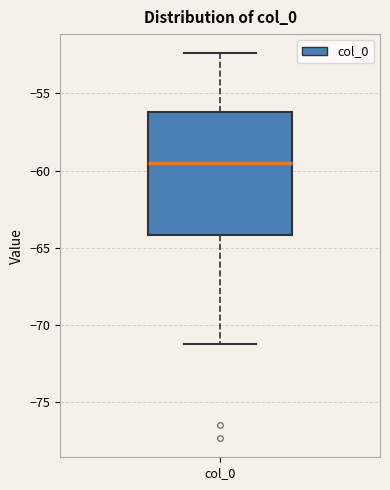

Transcribe this box plot: give where the median line is, the range the box spans, and where the two whiskers end, as read against the y-axis. The values are not printed on the chart, so give them approximately, as read against the axis.

median -59.5, box -64.0 to -56.0, whiskers -71.0 to -52.5